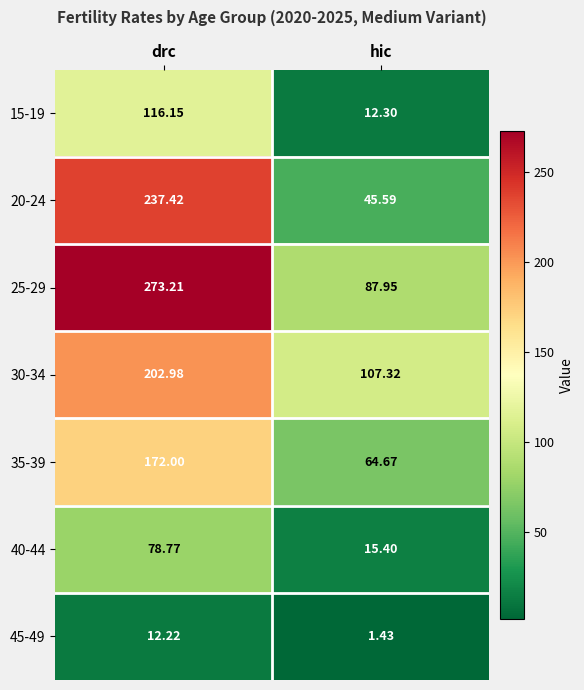

Which category has the lowest value in the 30-34 series?

hic